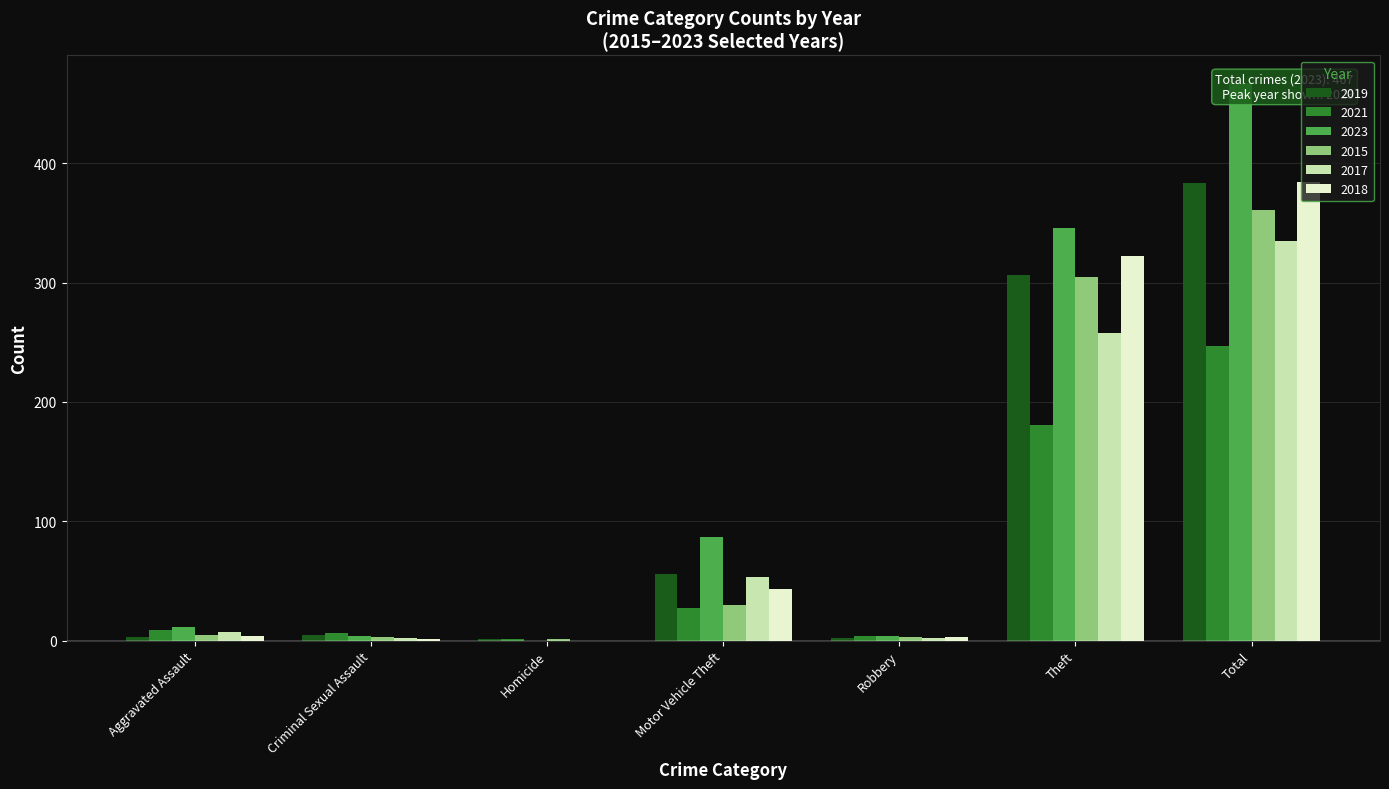

Rank the categories by 2015 value from lowest to highest.

Homicide, Criminal Sexual Assault, Robbery, Aggravated Assault, Motor Vehicle Theft, Theft, Total